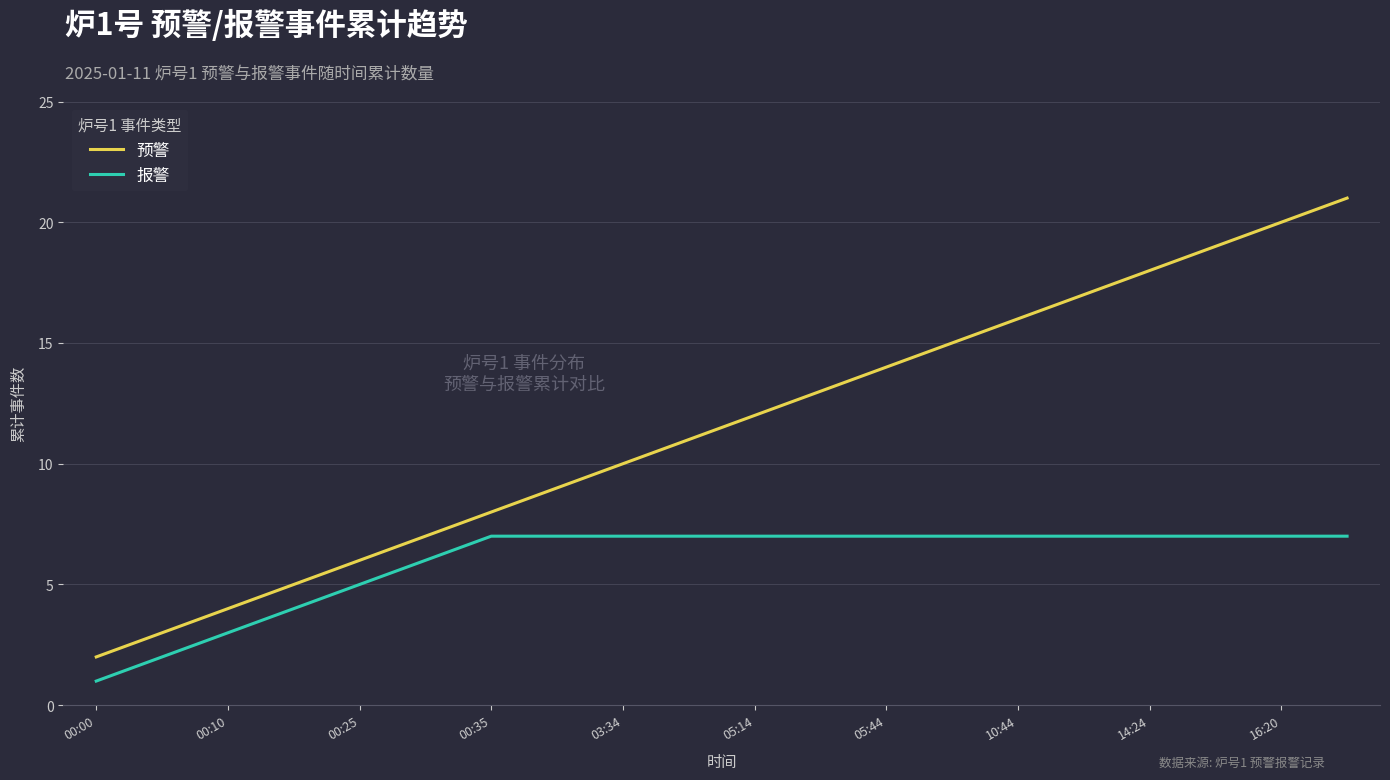

List the series in order of their peak value, highest first.

预警, 报警